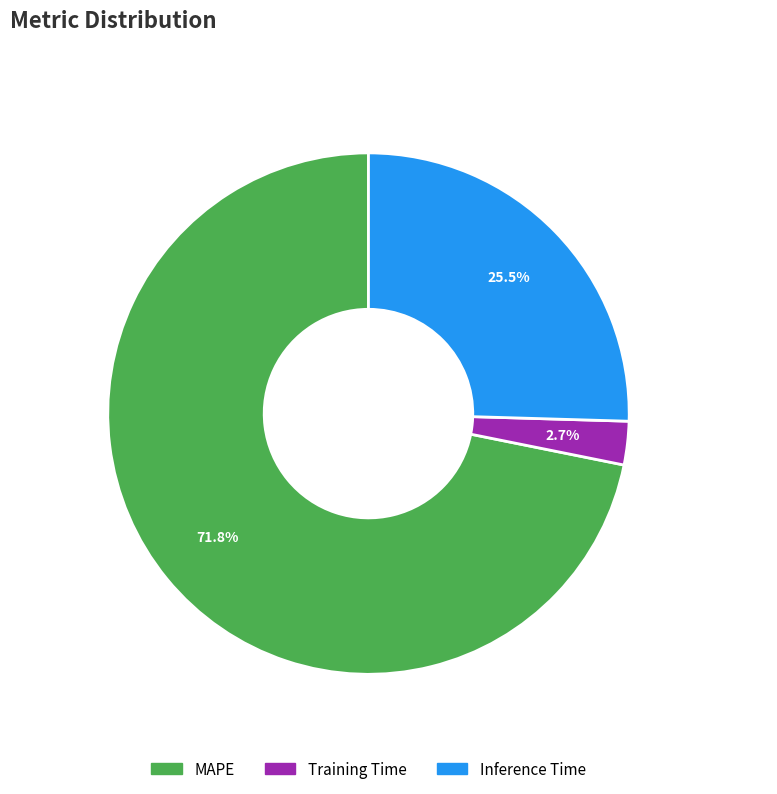

To the nearest percent, what is the average slice percentage?

33%